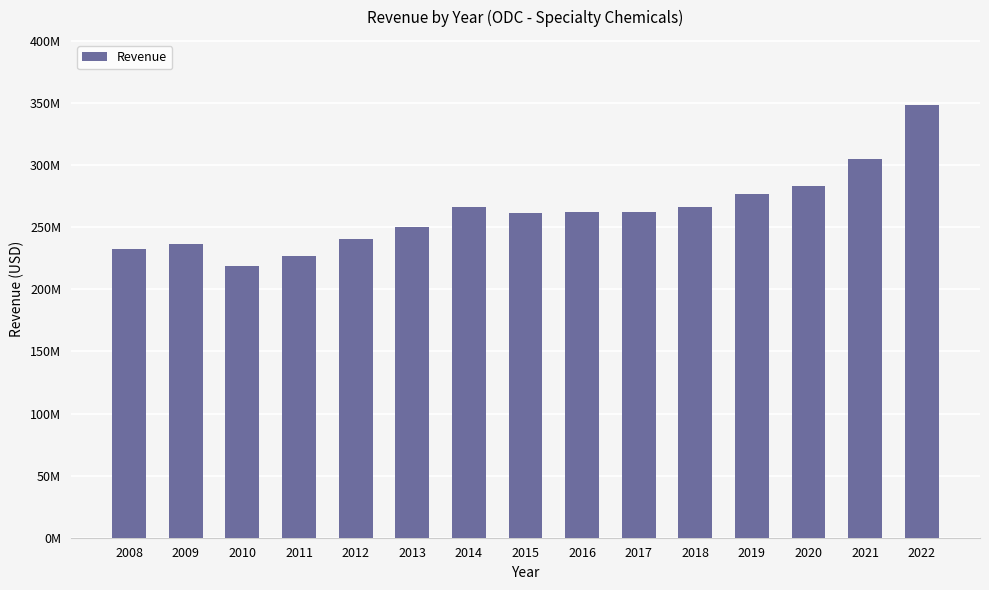

What is the value of the 7th bar from the left?

266313000